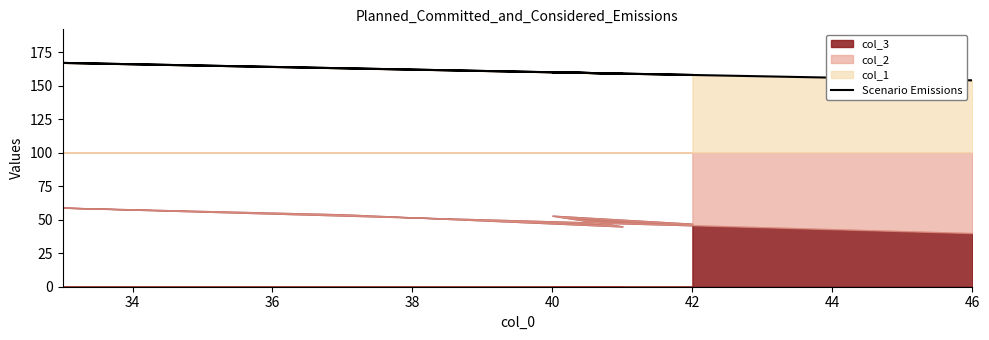

What is the difference between the values at 42 and 40?

2